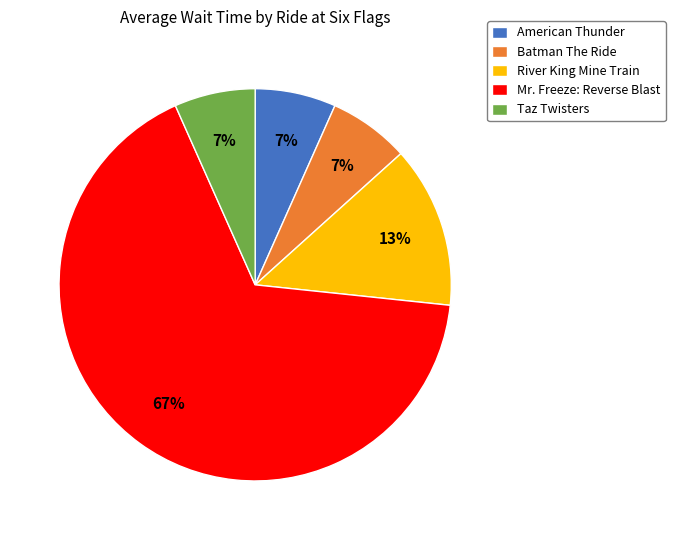

Which category has the biggest portion of the pie?

Mr. Freeze: Reverse Blast